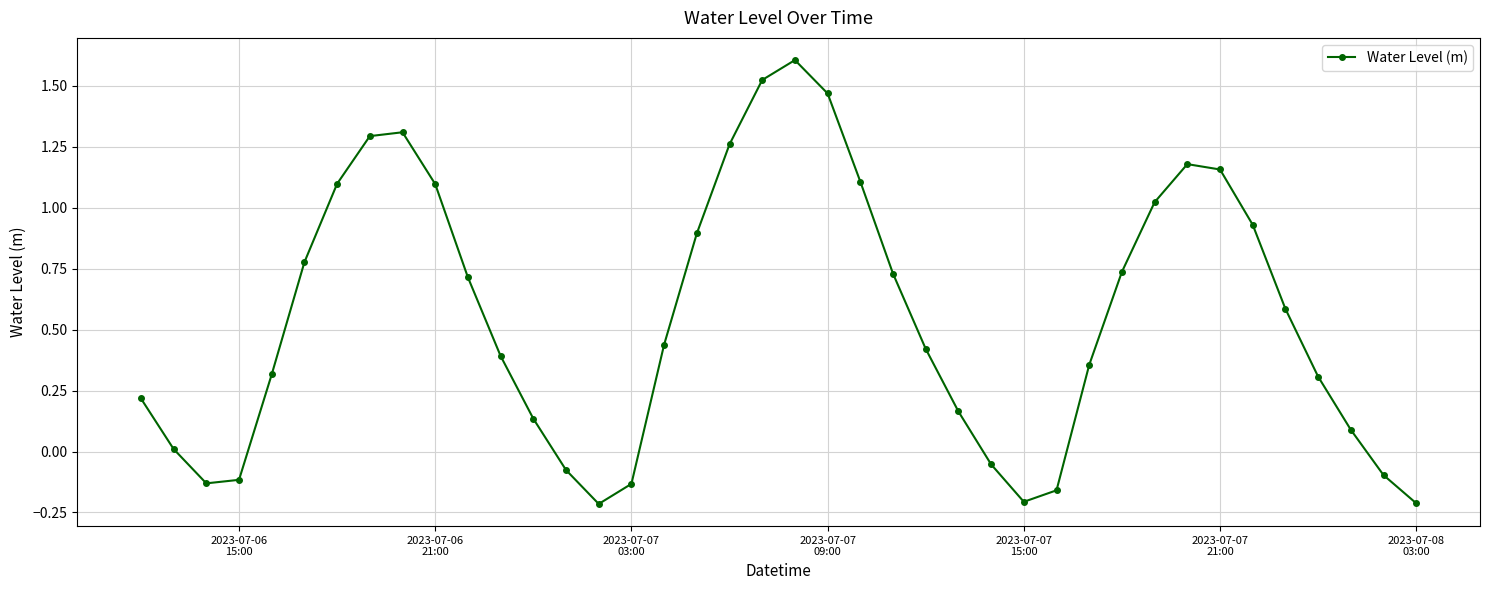

How many interior local peaks (higher than both neighbors) does the data have?

3